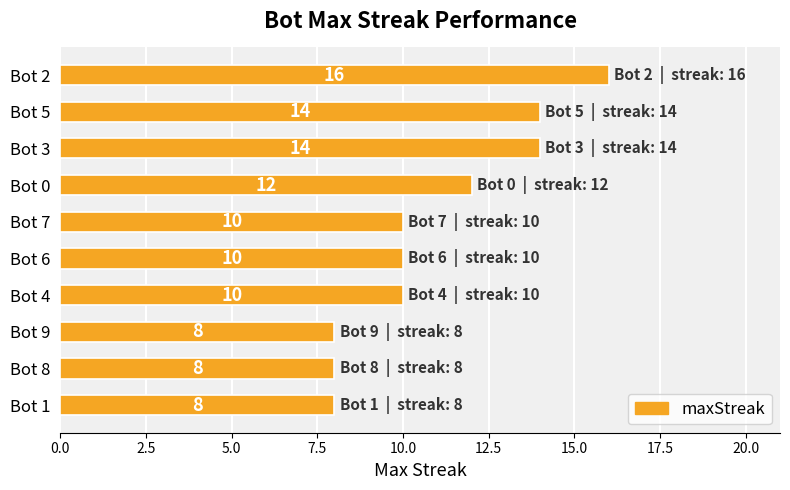

Approximately how many times larger is the value at Bot 4 compared to Bot 3?

0.7